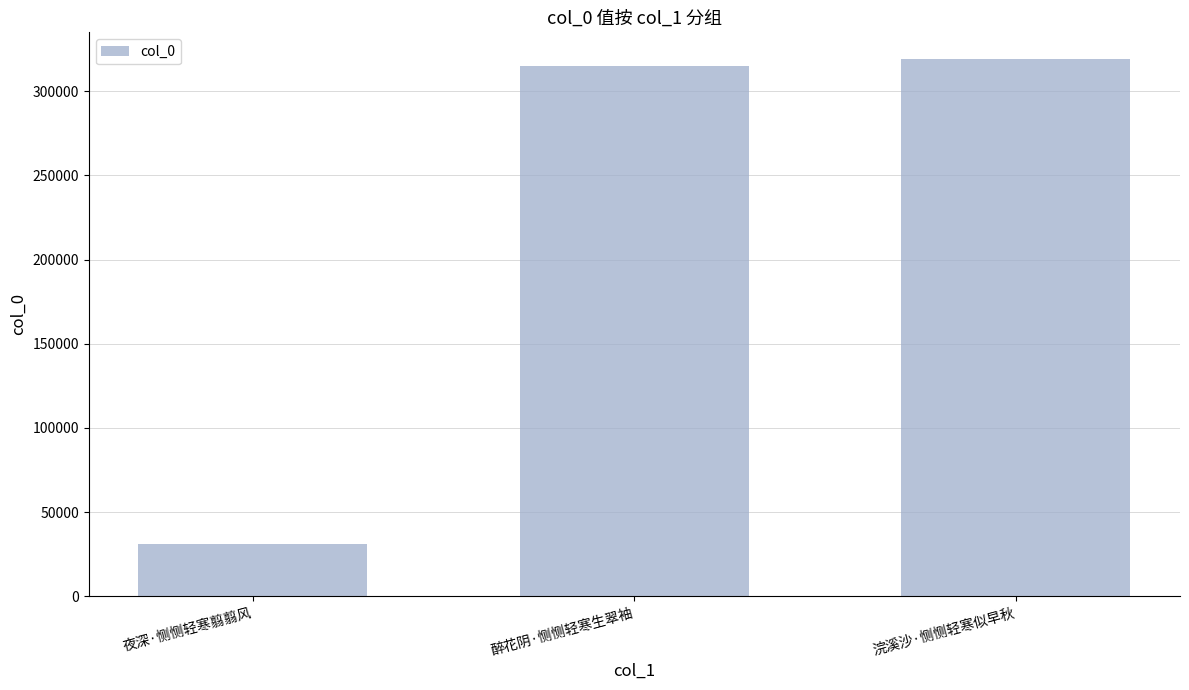

Does the chart contain stacked bars?

No